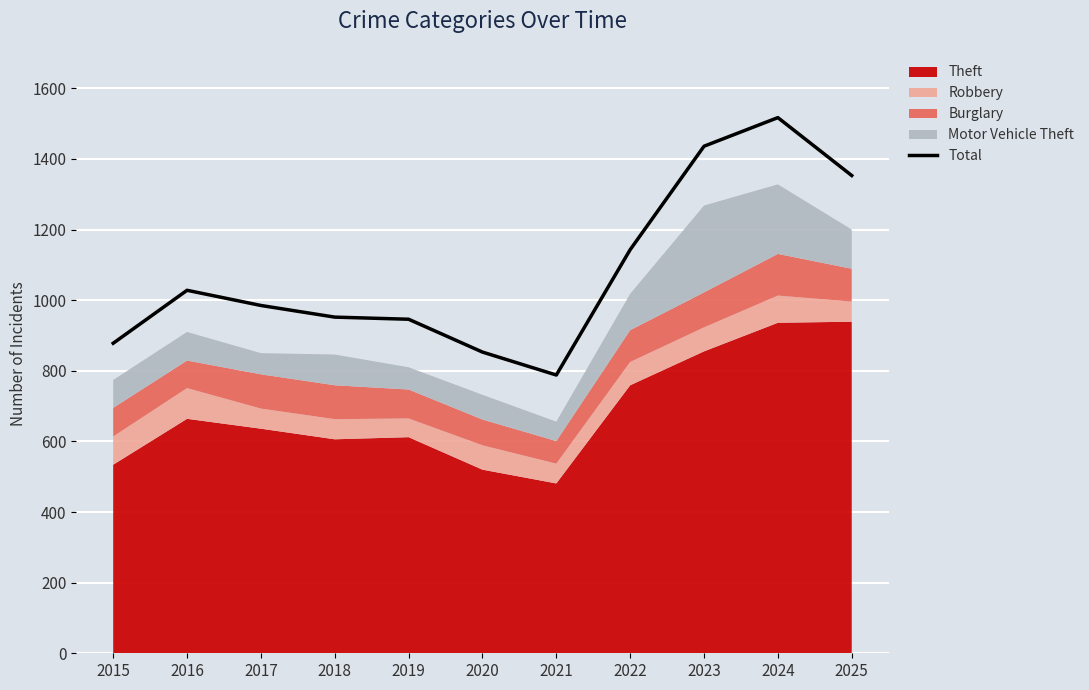

True or false: the data shows 1436 at 2023.

True